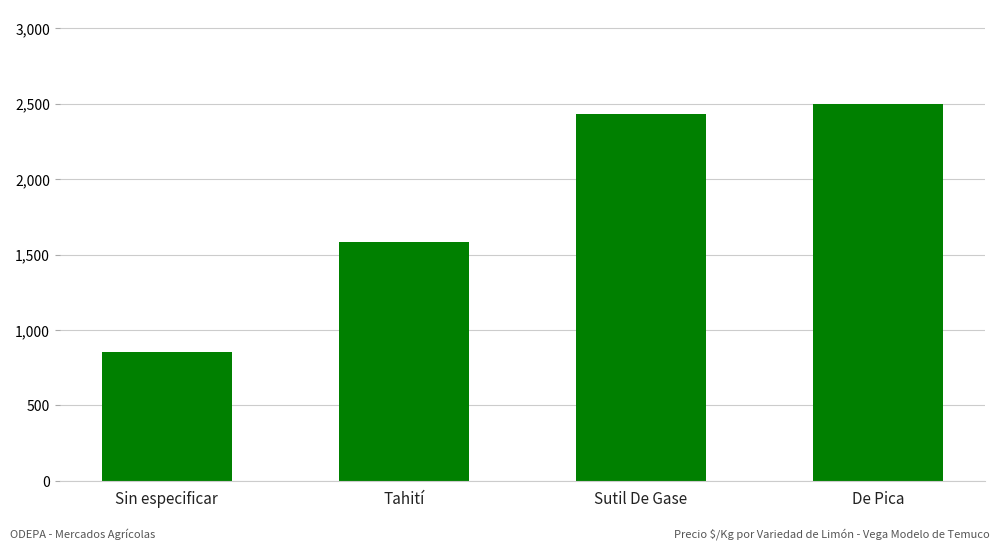

Are the bars horizontal?

No